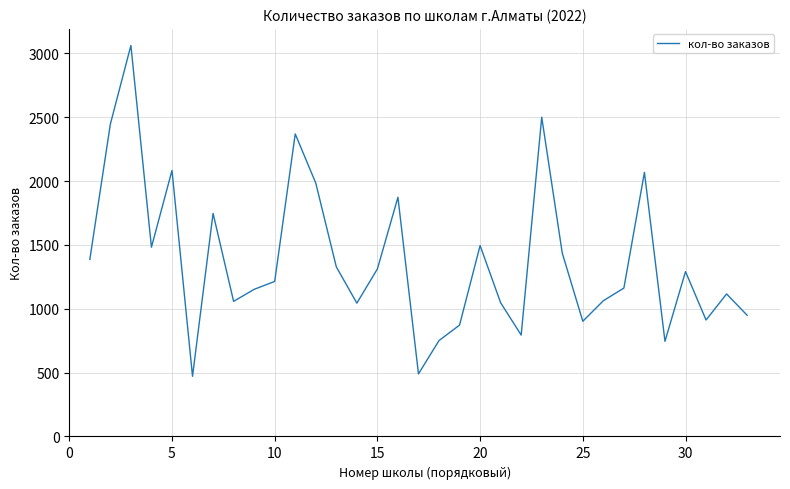

What is the difference between the maximum and minimum values?

2591